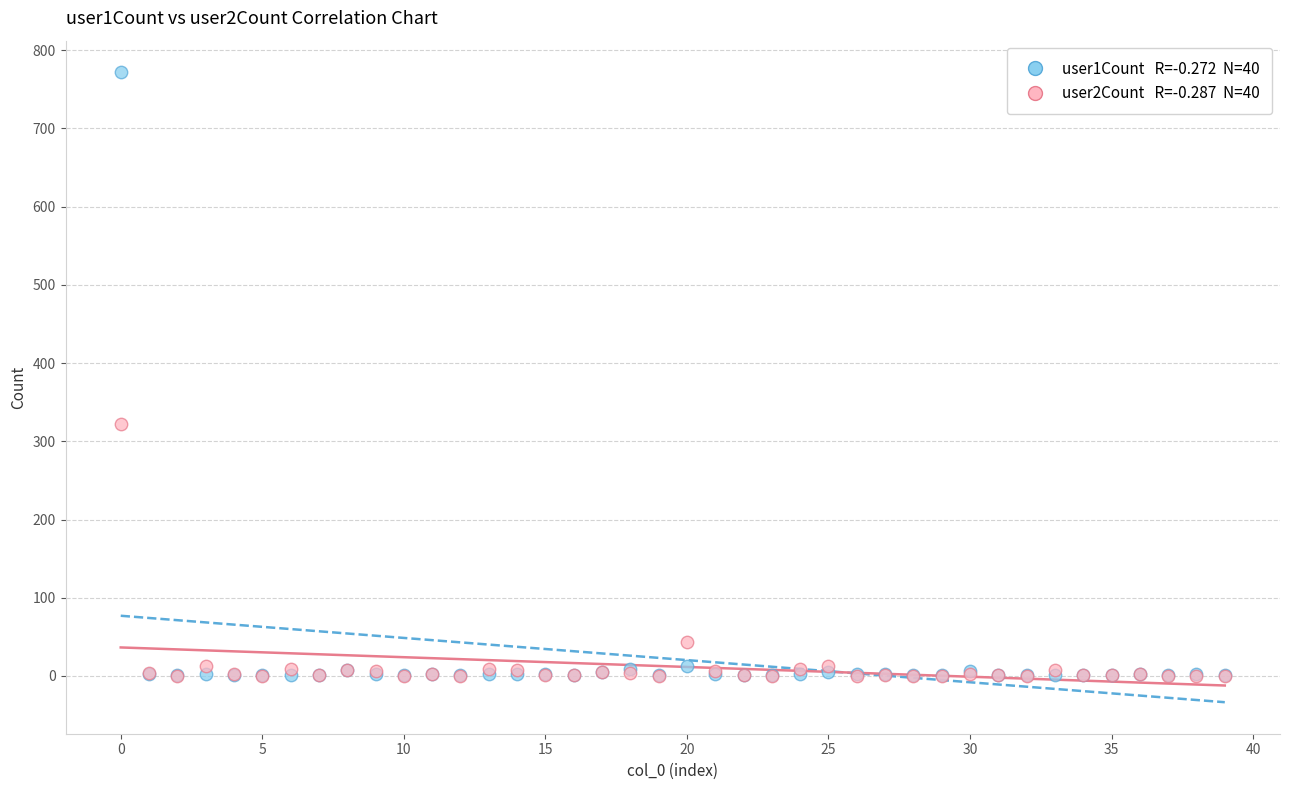

Across all series, what Y value is closest to 386?

322